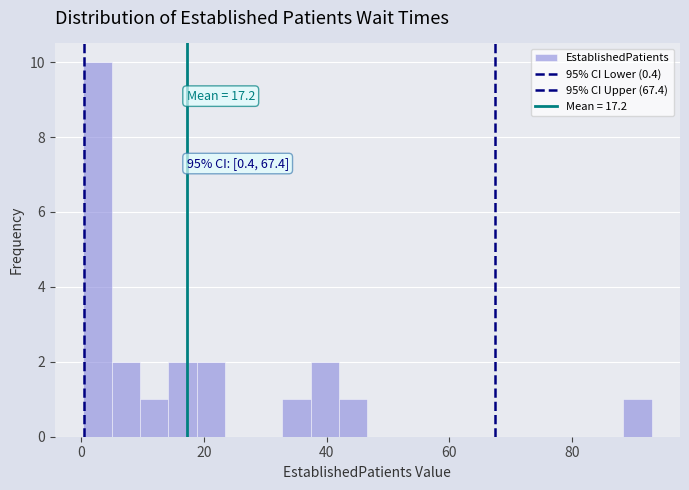

Read against the x-axis, roughly where is the centre of the tallest bar?

2